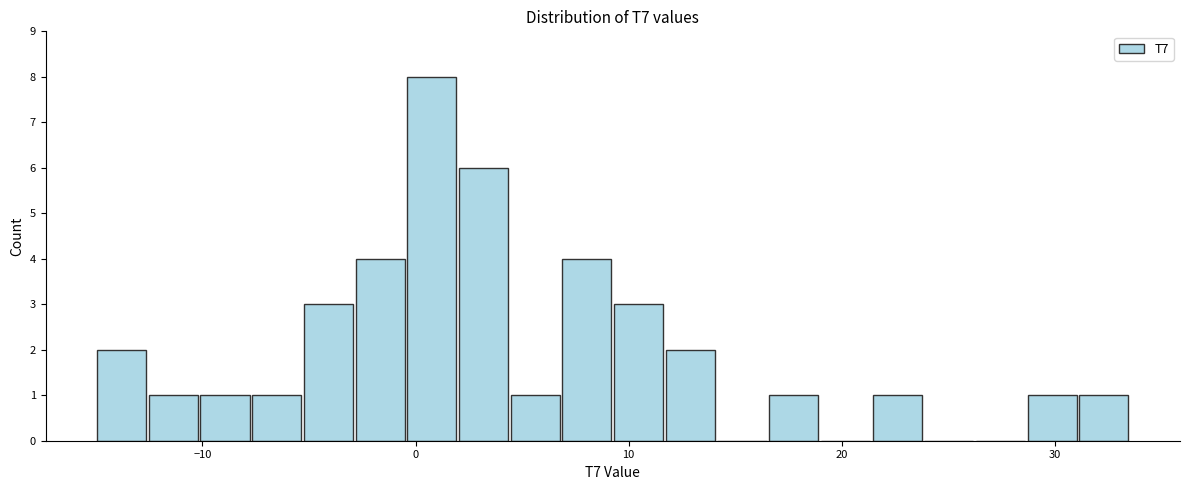

Around what value on the x-axis is the tallest bar? Give the approximate position of its centre, as read against the axis.

1